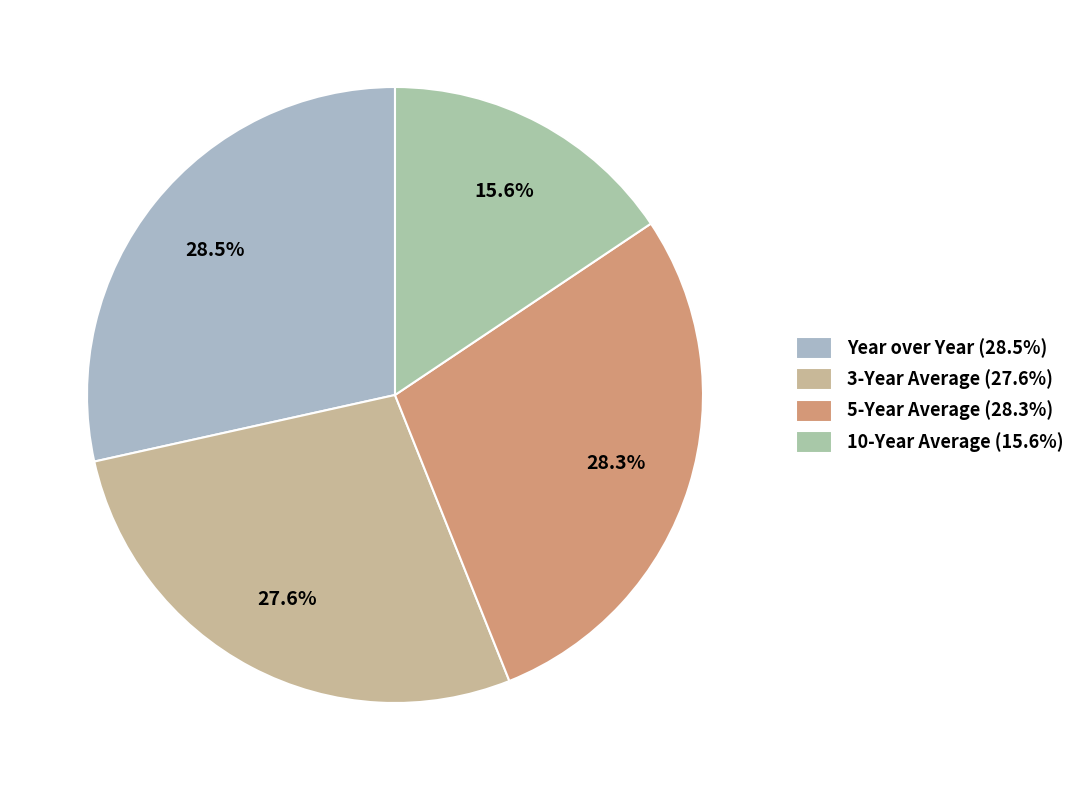

Count the number of slices in the pie.

4